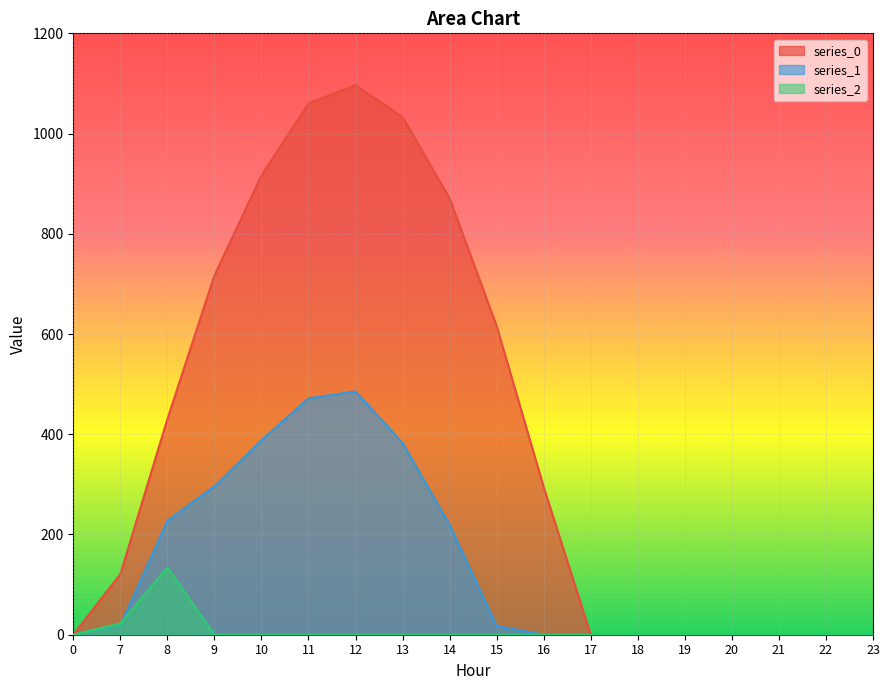

Where is the first local maximum for series_1?

12